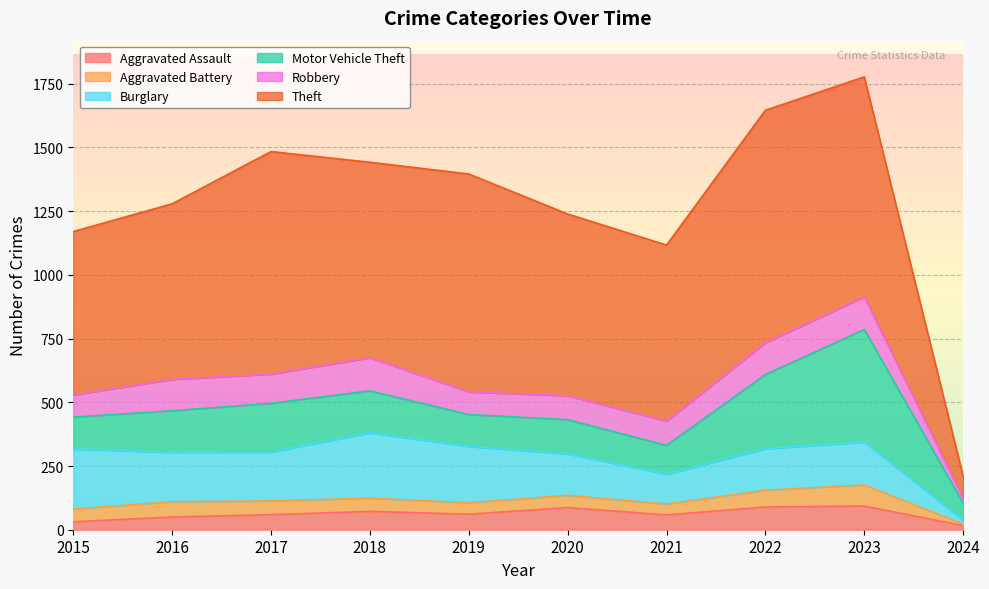

What is the minimum value for Motor Vehicle Theft?

67